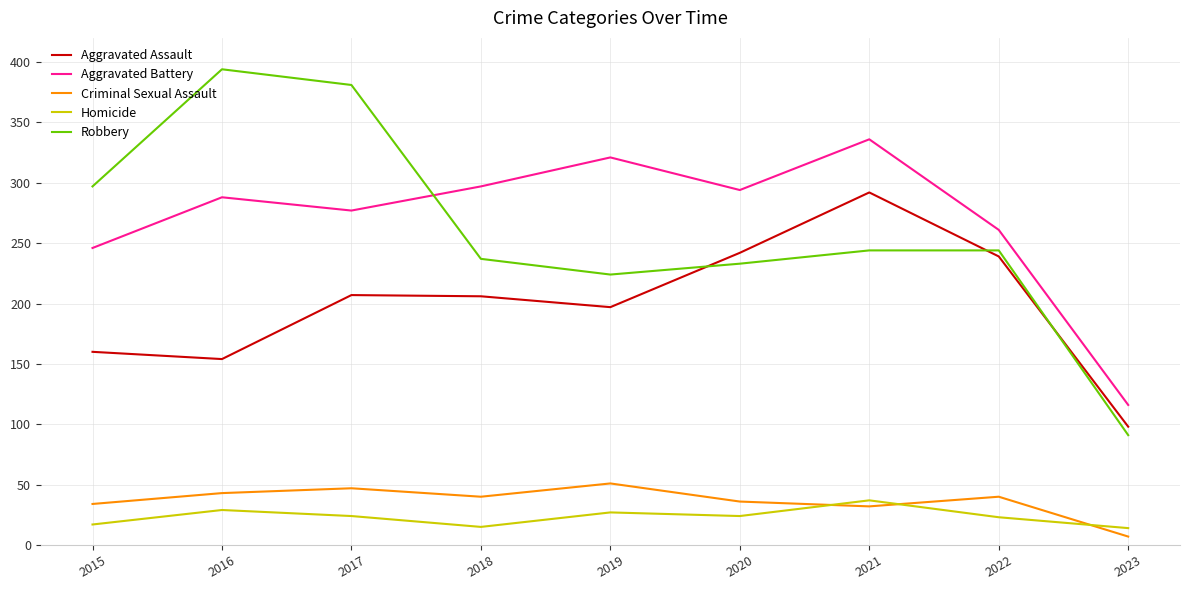

True or false: Homicide and Aggravated Battery intersect in this chart.

False